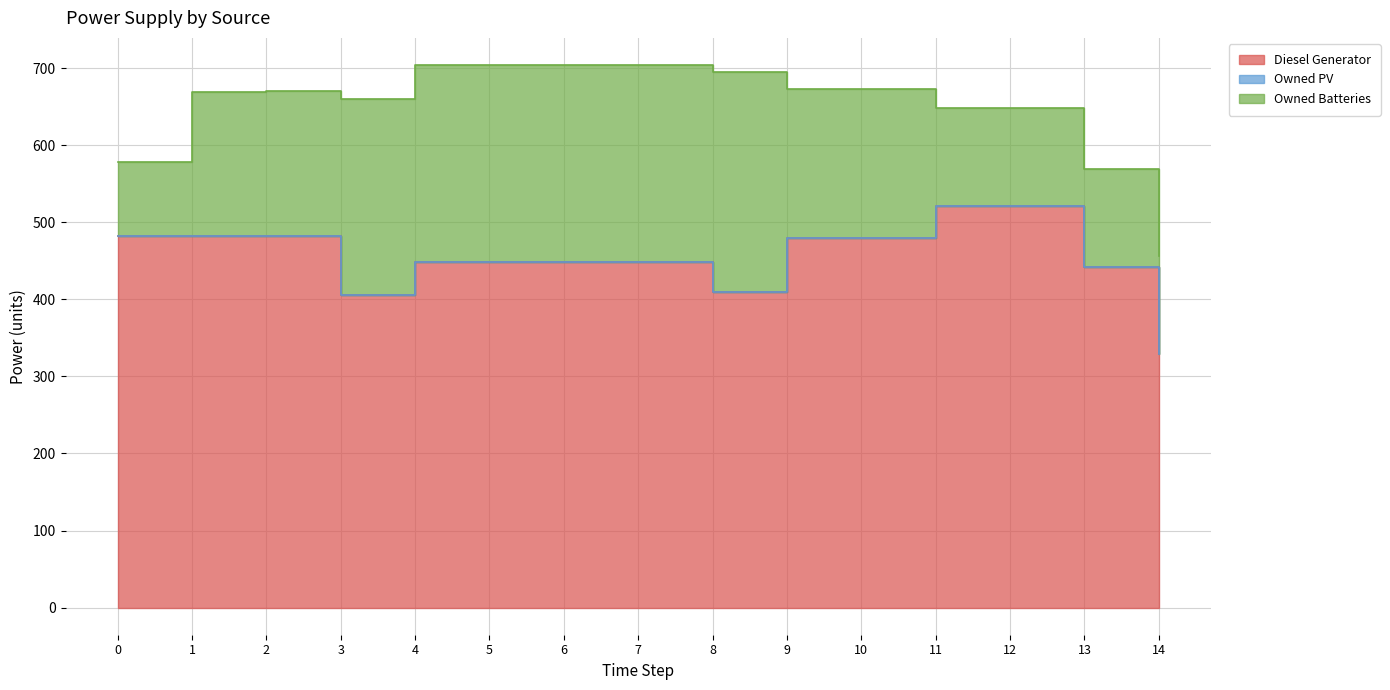

True or false: Diesel Generator and Owned PV intersect in this chart.

False